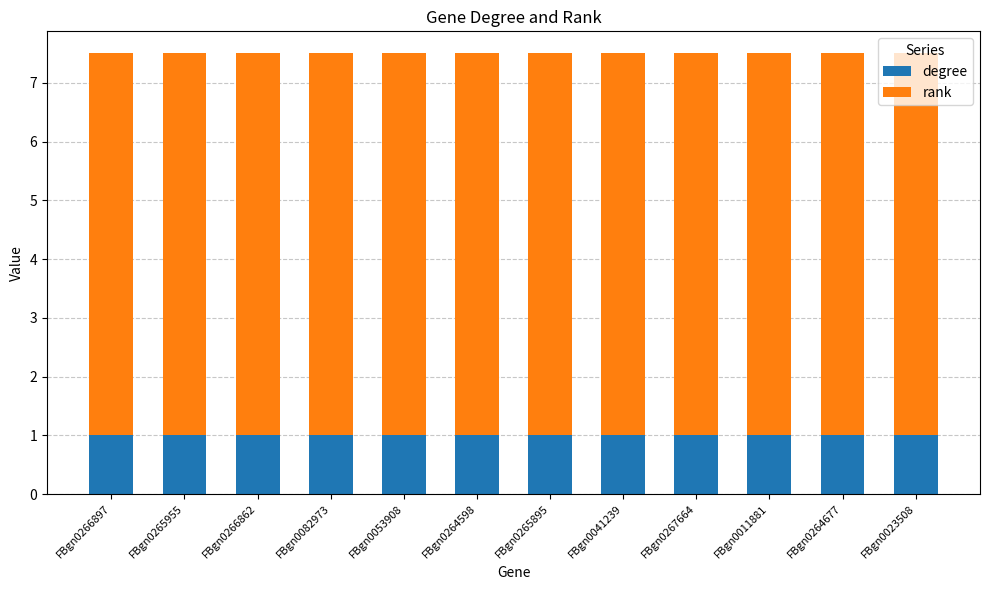

The degree series shows 1.0 at FBgn0082973. True or false?

True